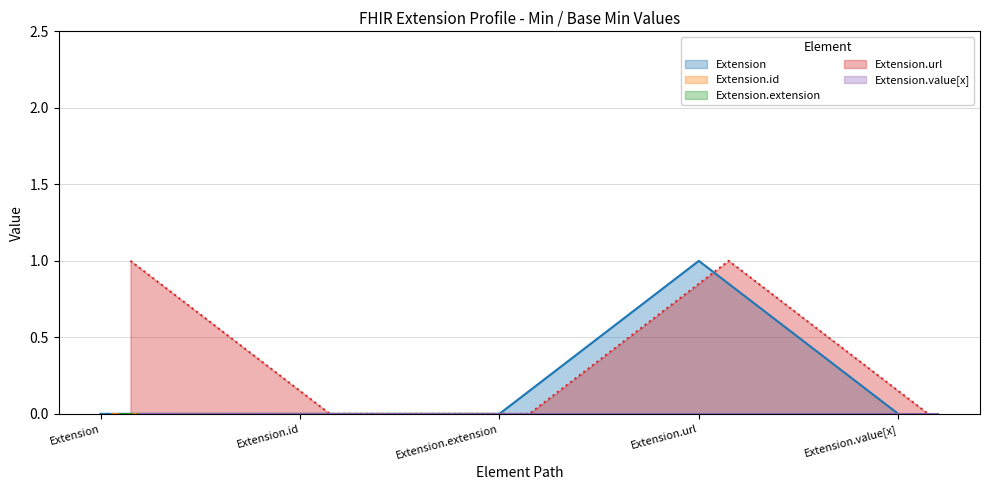

Where is Extension.id nearest to the value 0?

Extension